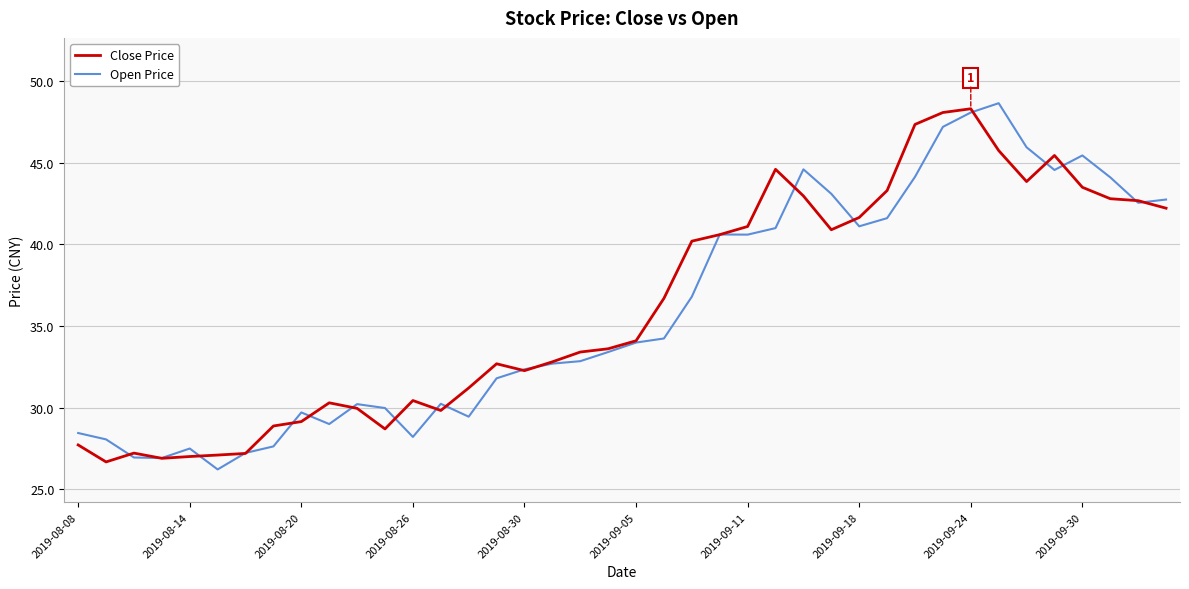

Does the chart display data point markers on the line(s)?

No